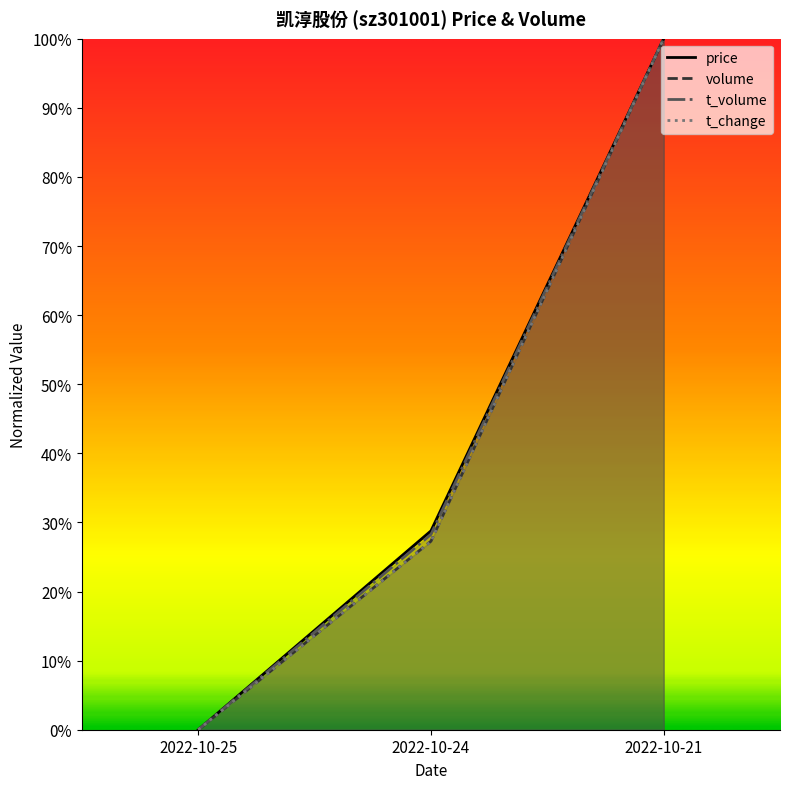

Where is t_volume nearest to the value 0?

2022-10-25